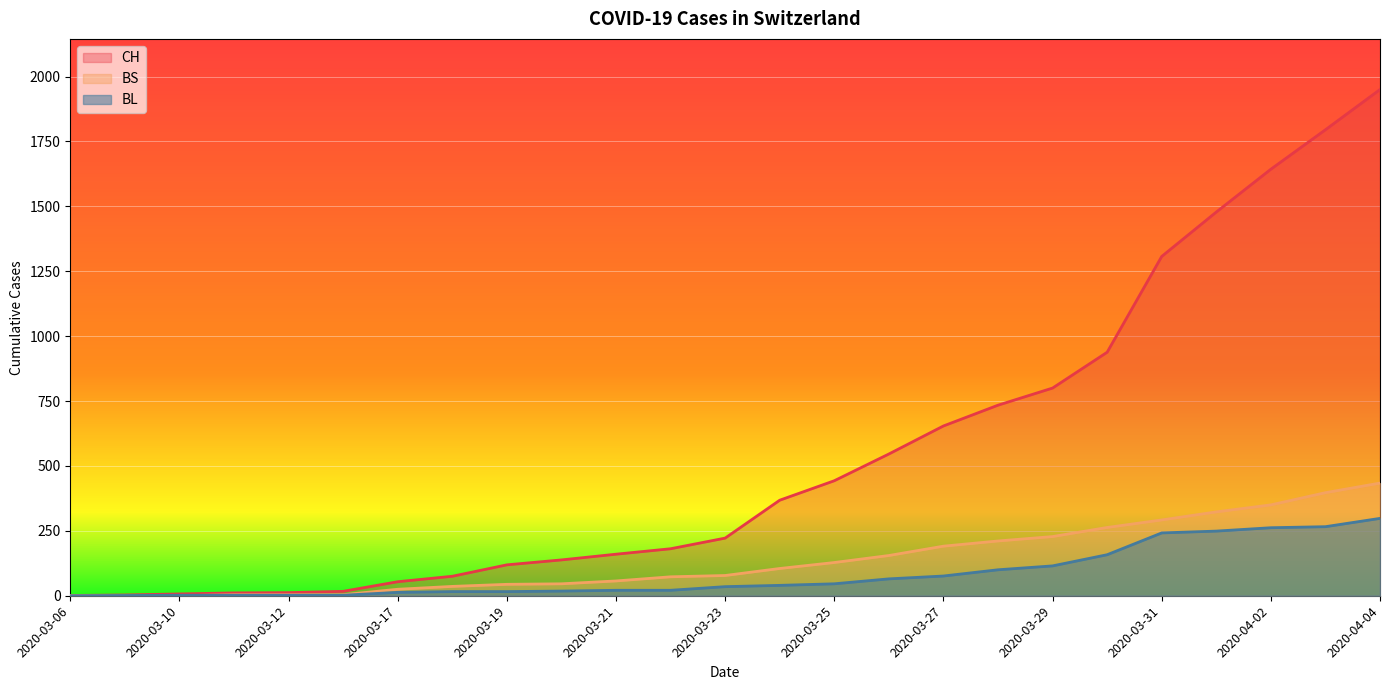

List the labels in order of BL value, smallest first.

2020-03-06, 2020-03-09, 2020-03-10, 2020-03-11, 2020-03-12, 2020-03-13, 2020-03-17, 2020-03-18, 2020-03-19, 2020-03-20, 2020-03-21, 2020-03-22, 2020-03-23, 2020-03-24, 2020-03-25, 2020-03-26, 2020-03-27, 2020-03-28, 2020-03-29, 2020-03-30, 2020-03-31, 2020-04-01, 2020-04-02, 2020-04-03, 2020-04-04